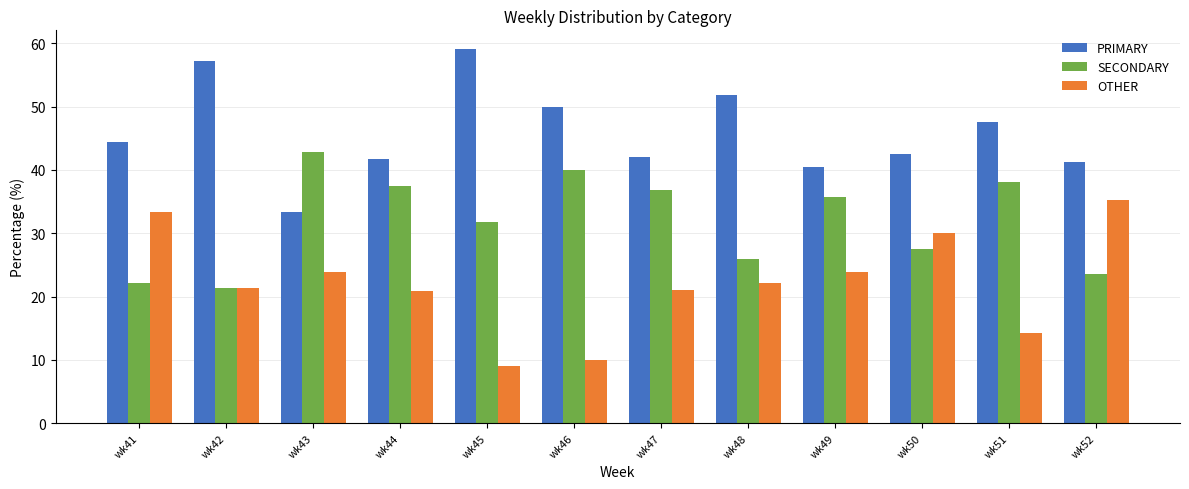

List the series in order of their peak value, highest first.

PRIMARY, SECONDARY, OTHER